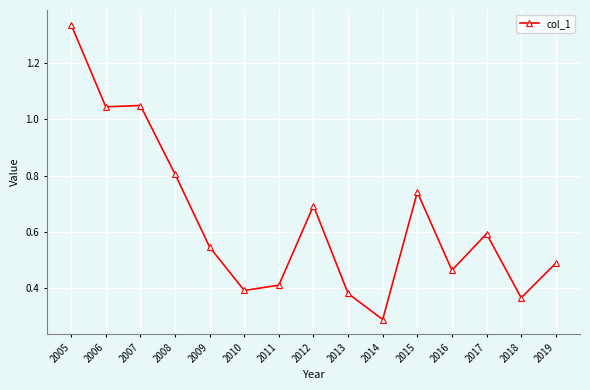

True or false: there are more than 0 points higher than both neighbors.

True